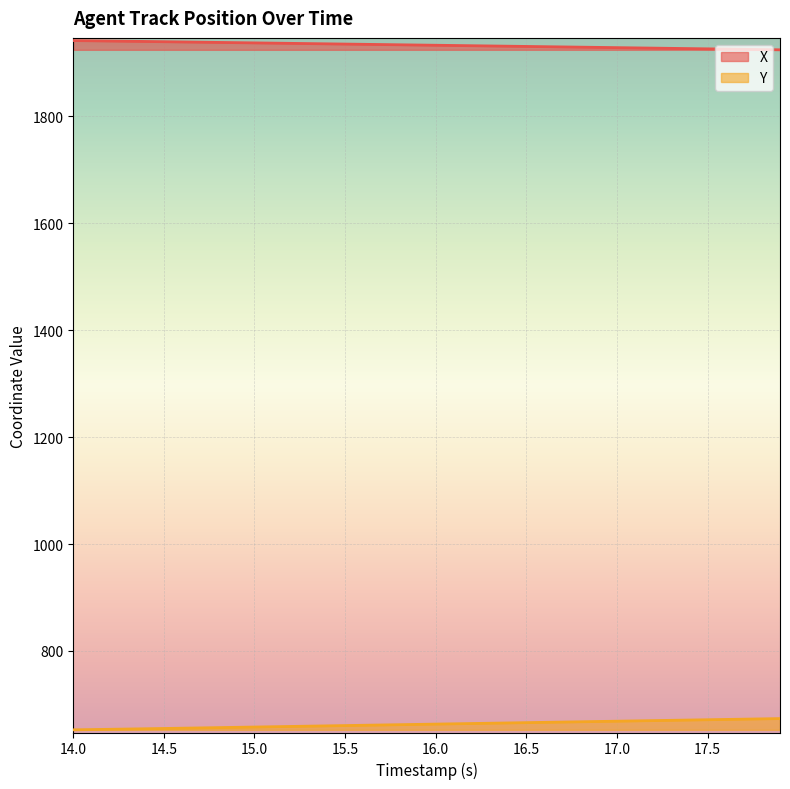

What value does the X series have at 17.5?

1926.0